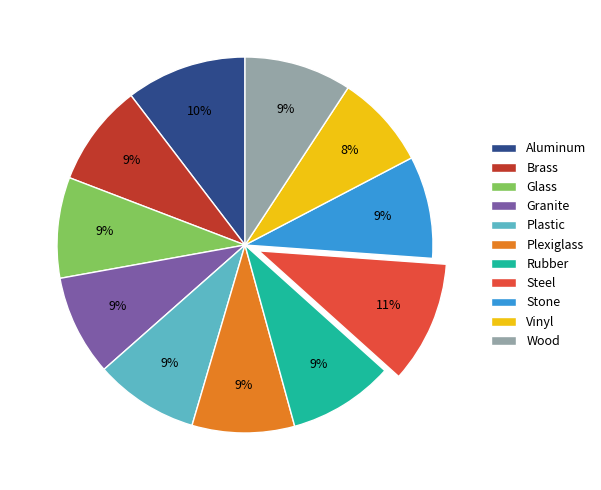

Does Vinyl represent more than half of the total?

No